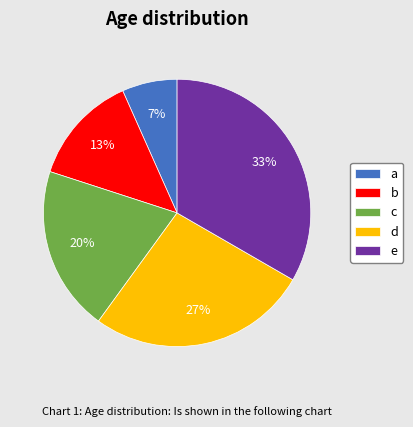

The d slice represents 34% of the pie. True or false?

False